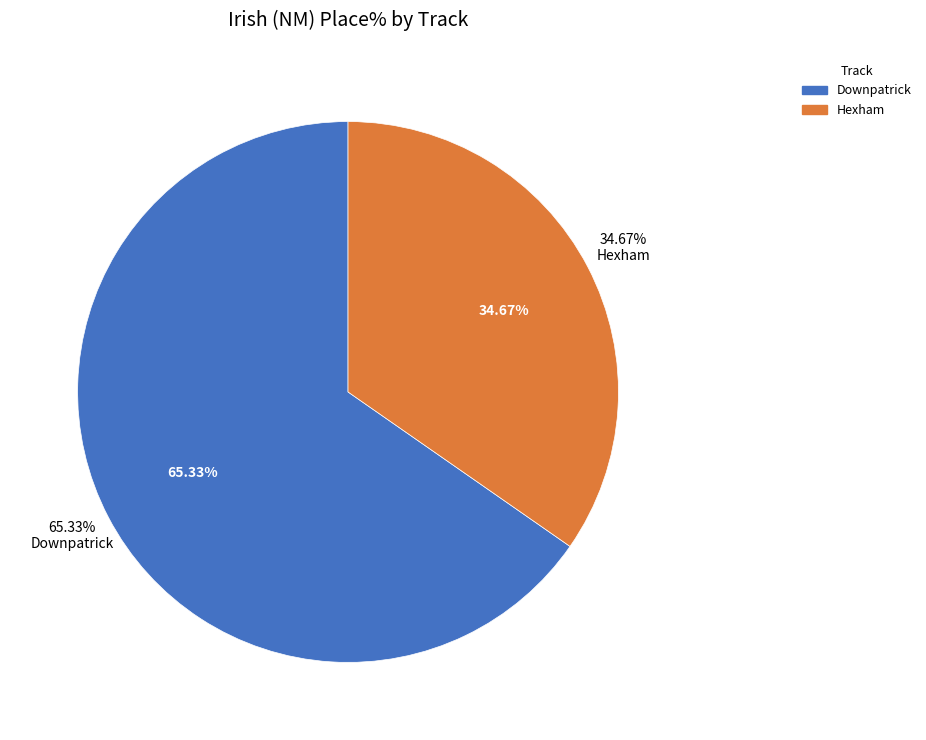

Is Downpatrick the majority of the pie?

No